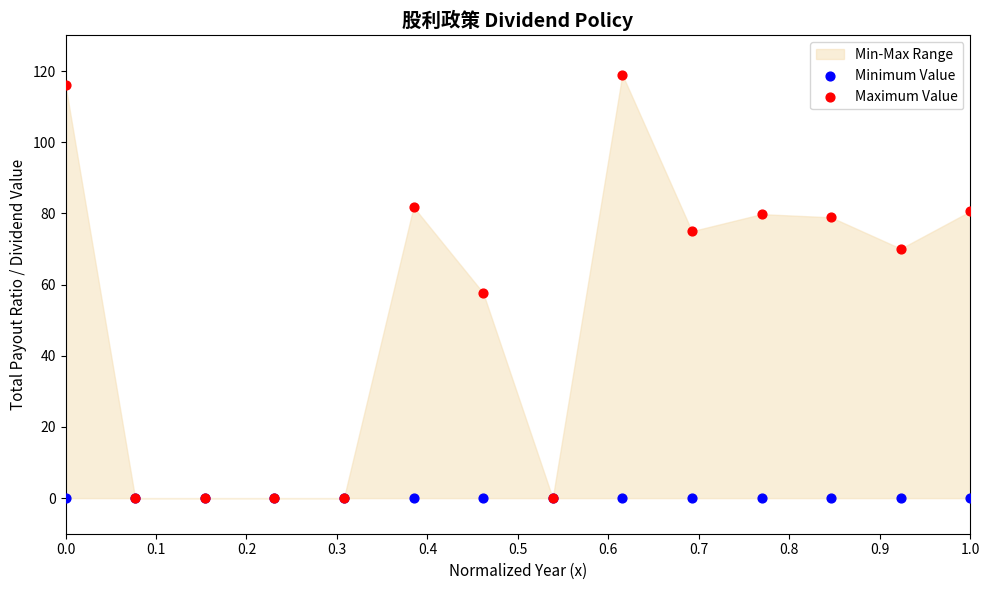

Which series contains the highest Y value?

Maximum Value